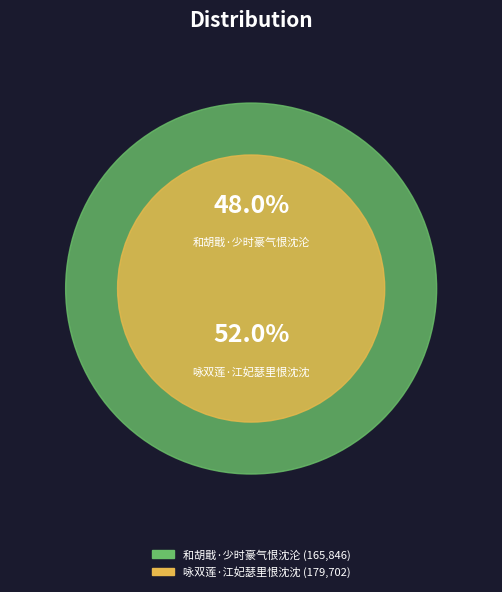

Approximately how many times larger is the value at 咏双莲·江妃瑟里恨沈沈 compared to 和胡戢·少时豪气恨沈沦?

1.1